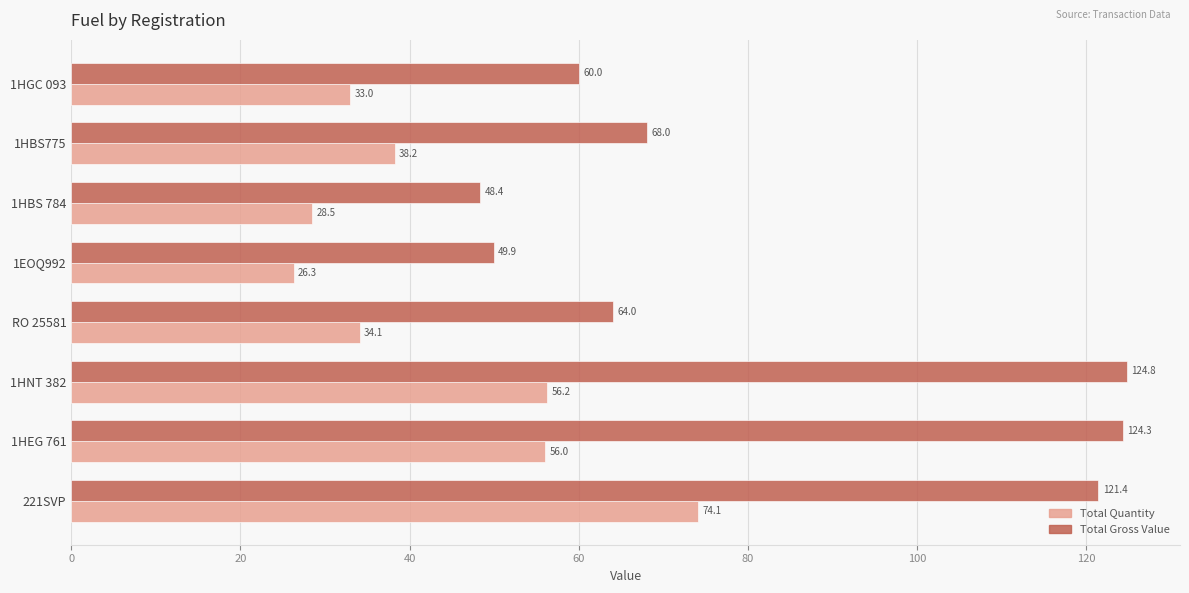

Is it true that Total Quantity equals 26.3 at 1EOQ992?

True